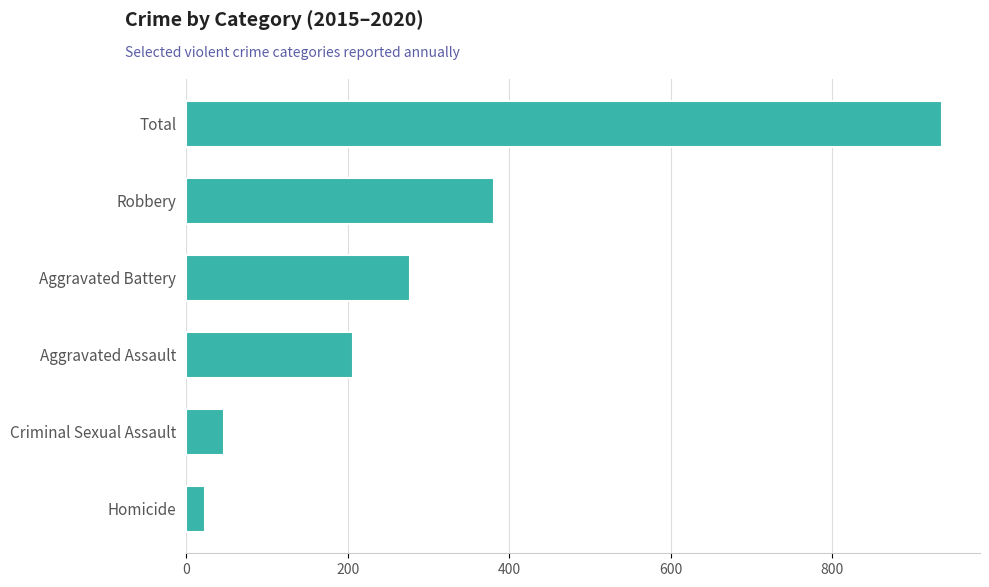

How many data points does each series have?

6